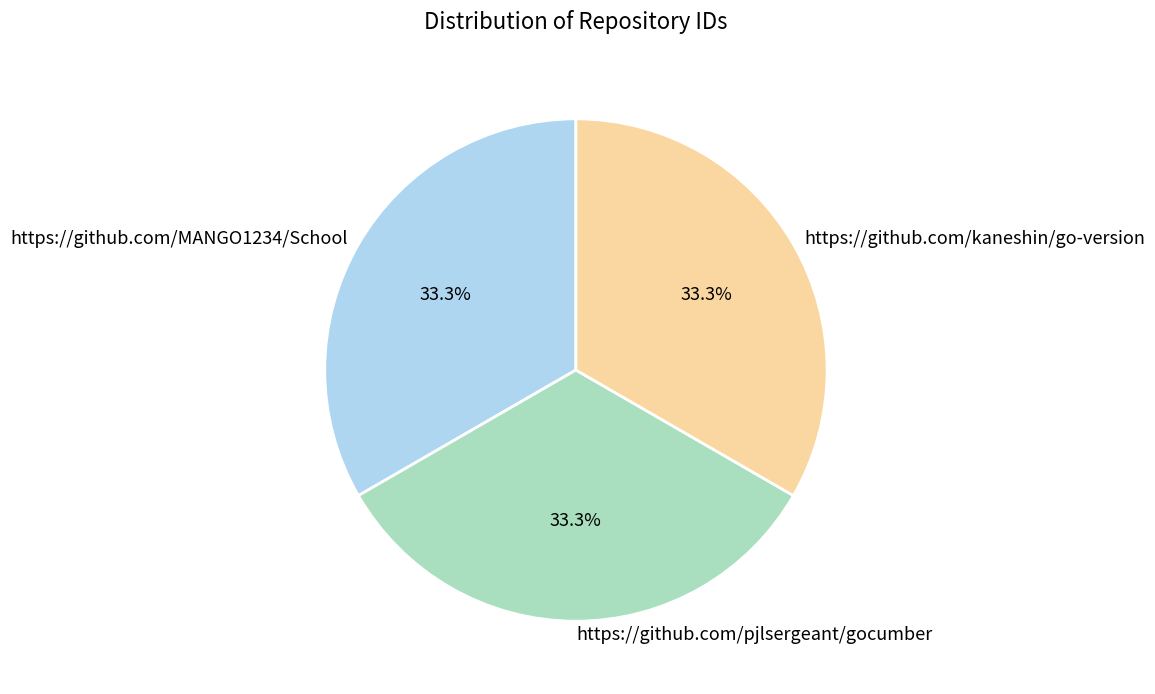

How many slices are in this pie chart?

3